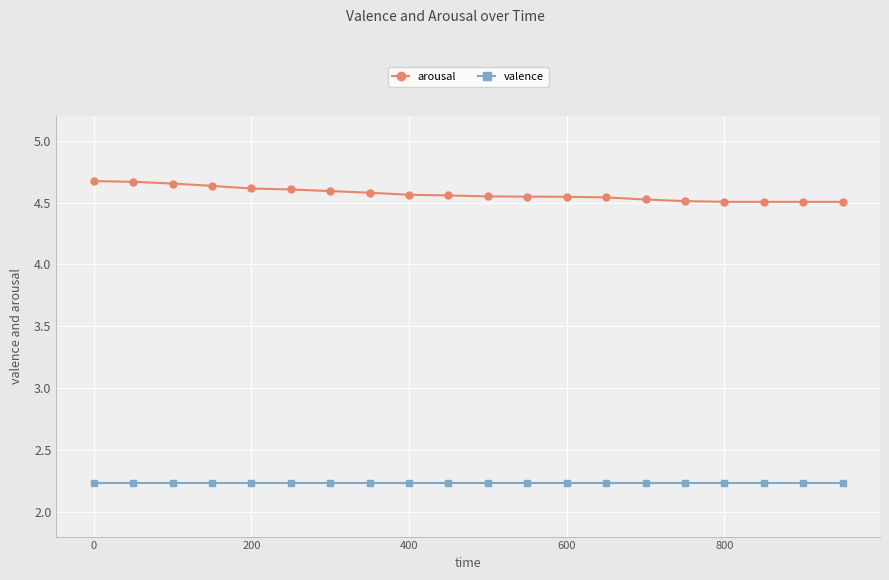

What is the minimum value shown in the chart?

2.2